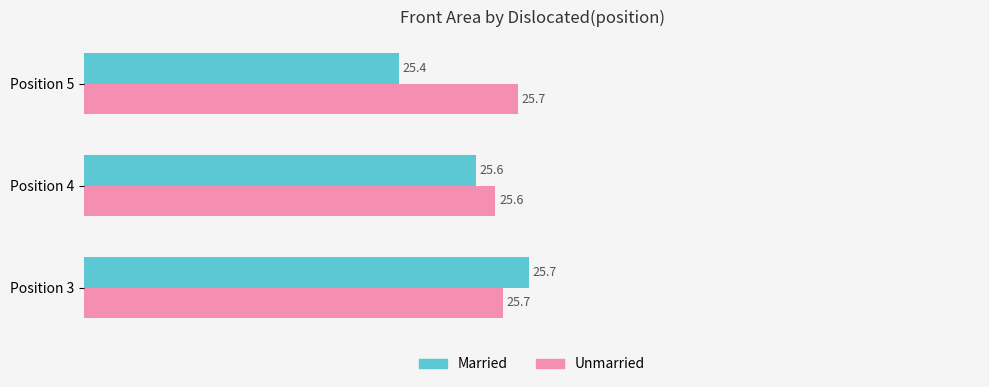

The value of Married at Position 3 is 34.8. True or false?

False